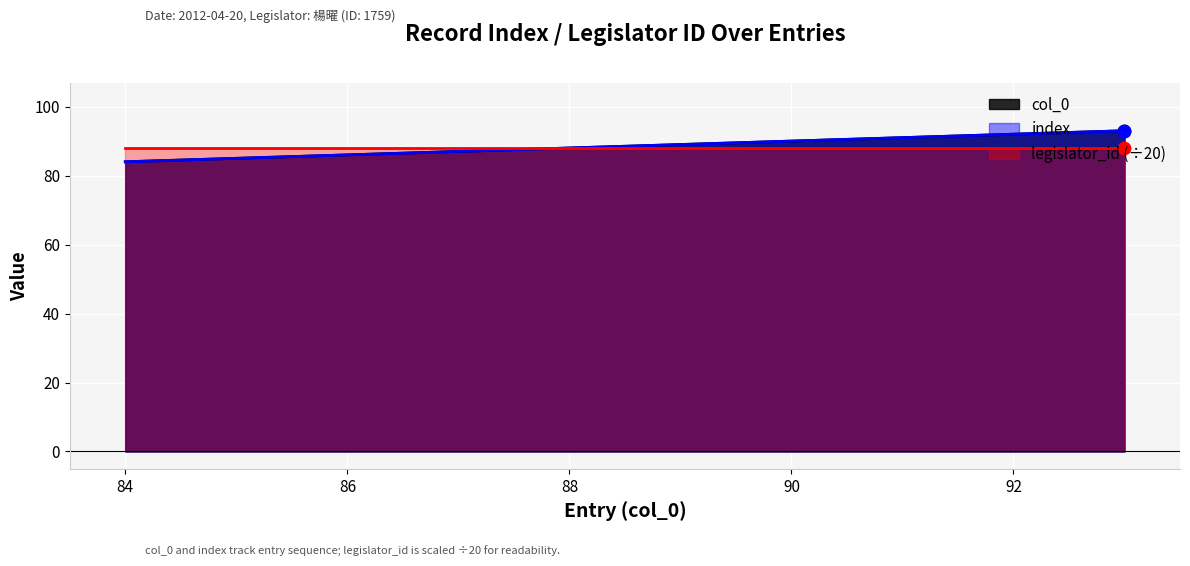

At which category is the sum across all series the highest?

93